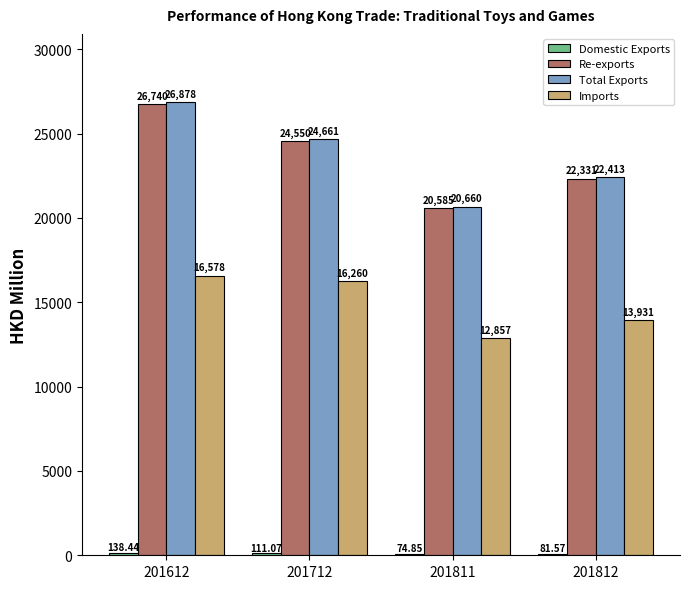

Which series has the largest total across all categories?

Total Exports